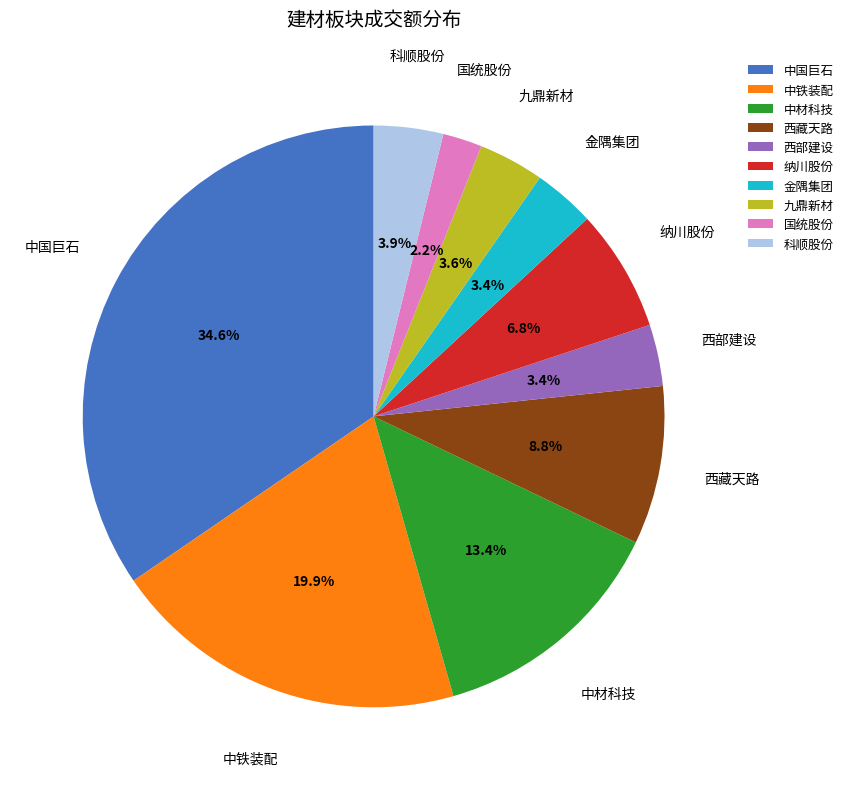

To the nearest percent, what is the difference between the largest and smallest slice percentages?

32%